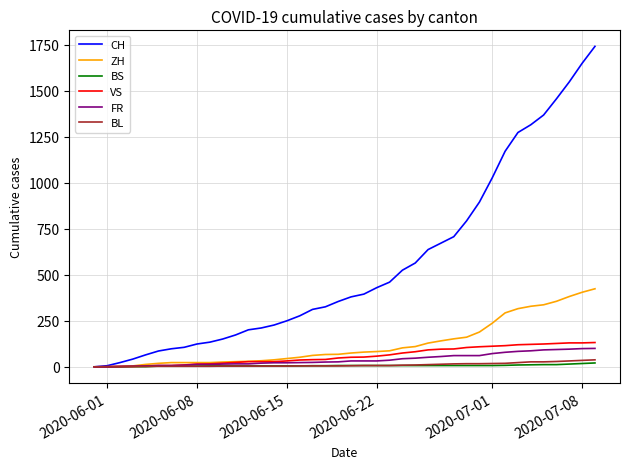

What is the highest value of the CH series?

1741